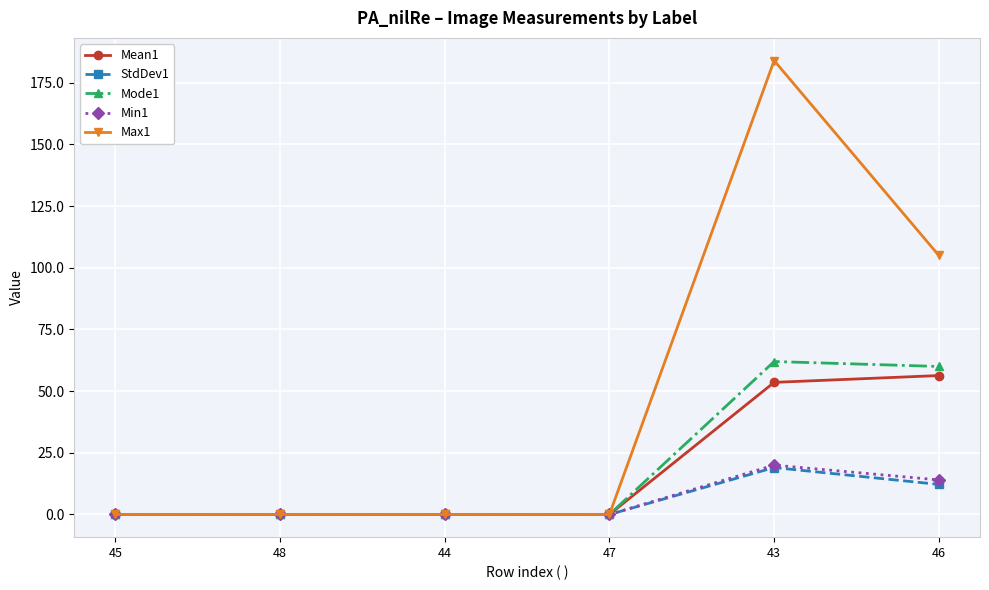

What is the label of the 5th point from the left?

43